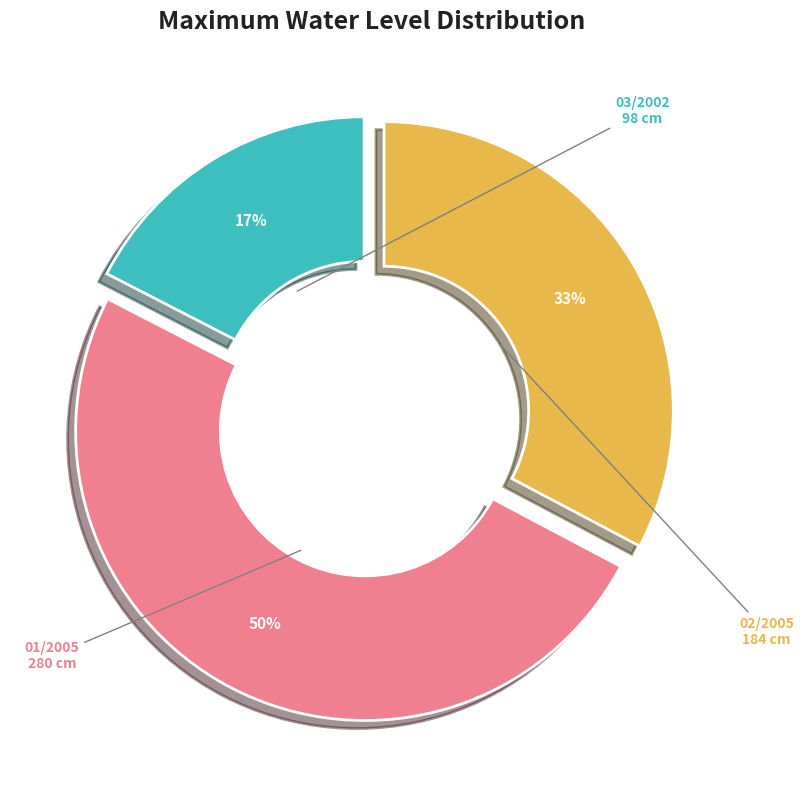

Is 03/2002 the majority of the pie?

No